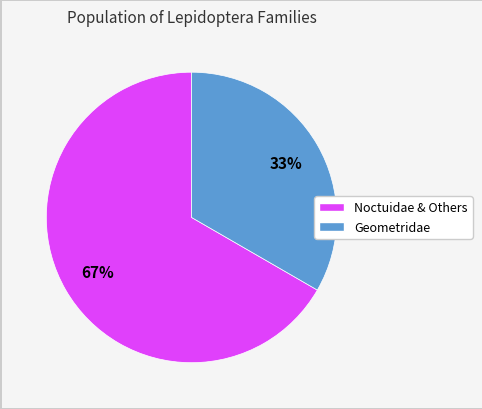

Does Geometridae represent more than half of the total?

No